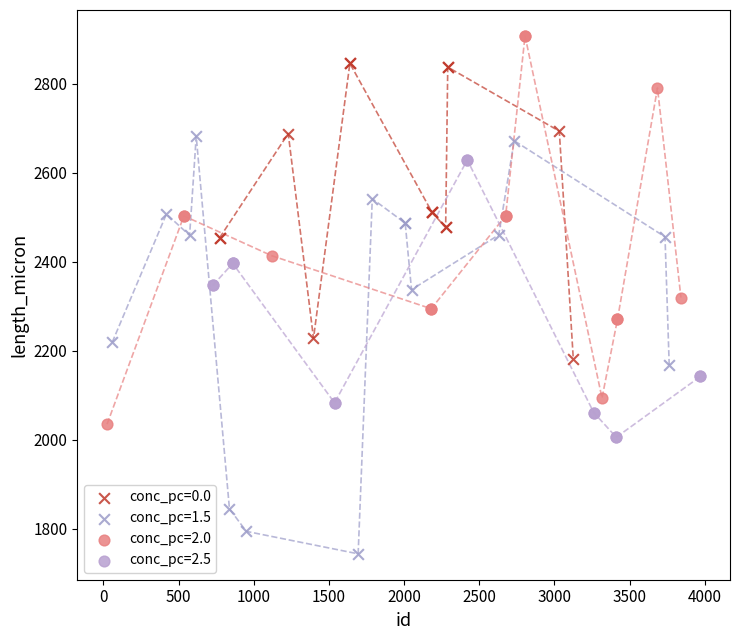

What are all the series names shown in the legend?

conc_pc=0.0, conc_pc=1.5, conc_pc=2.0, conc_pc=2.5